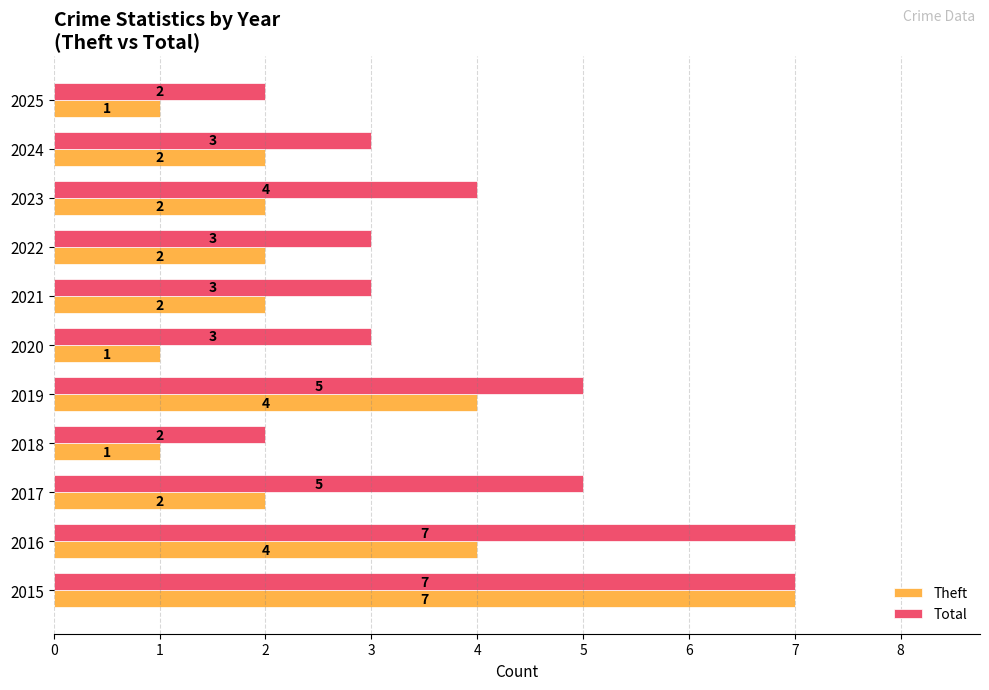

What is the maximum value shown in the chart?

7